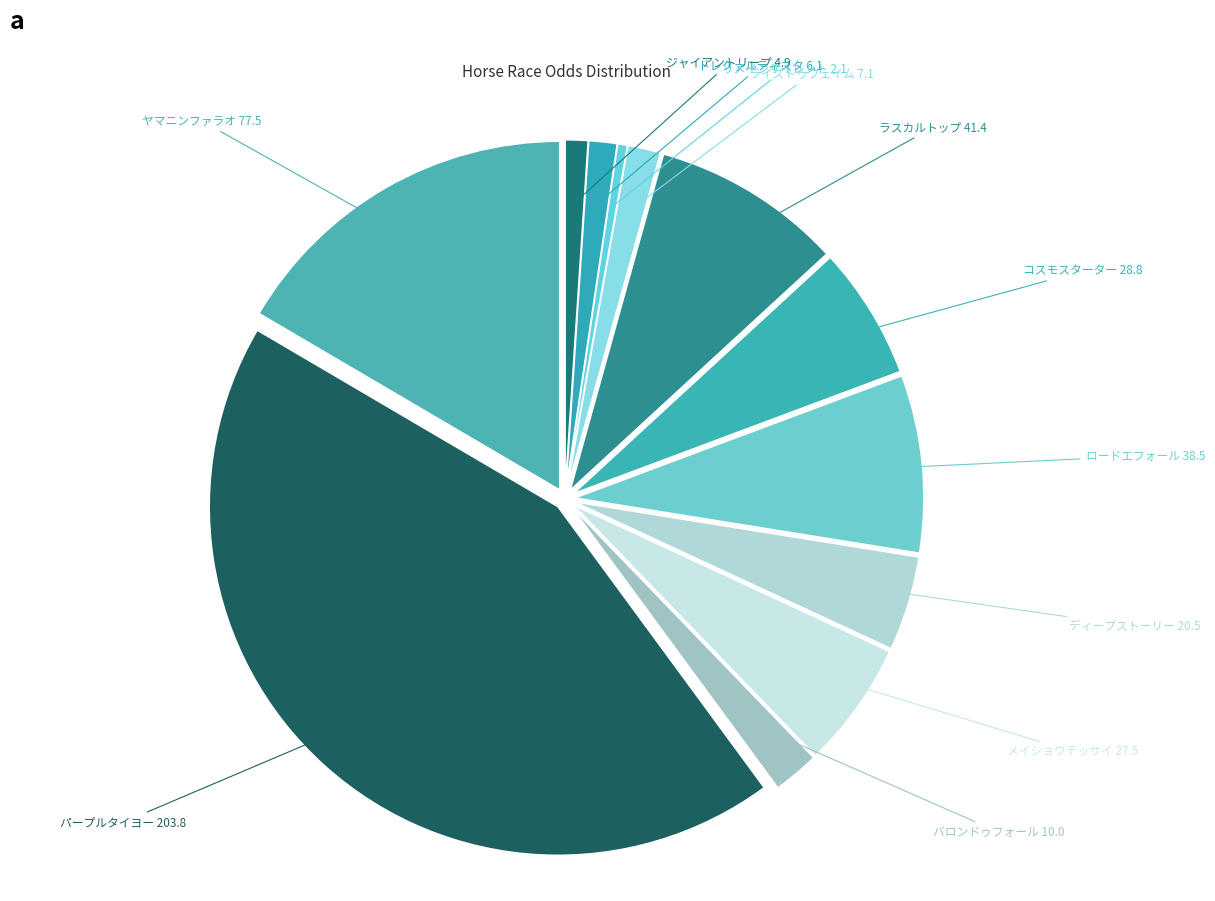

How many segments does this pie chart have?

12